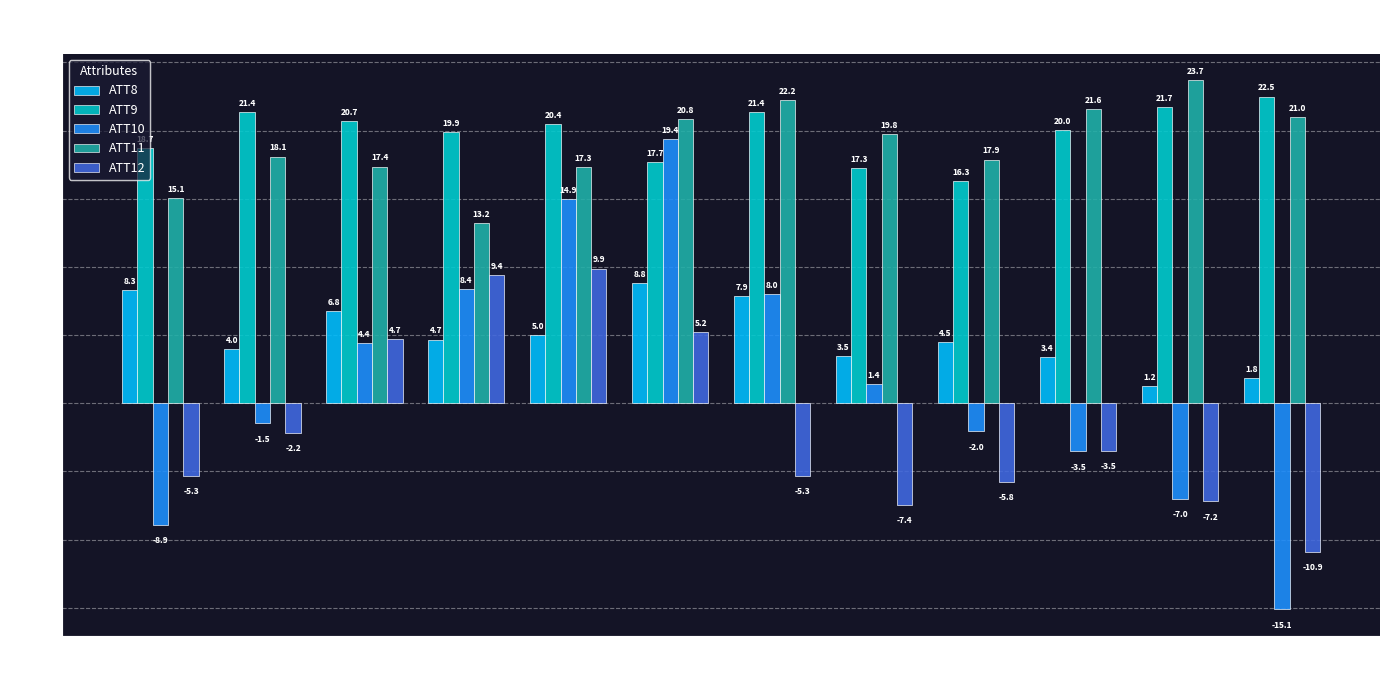

At how many categories does at least one series exceed 7?

12